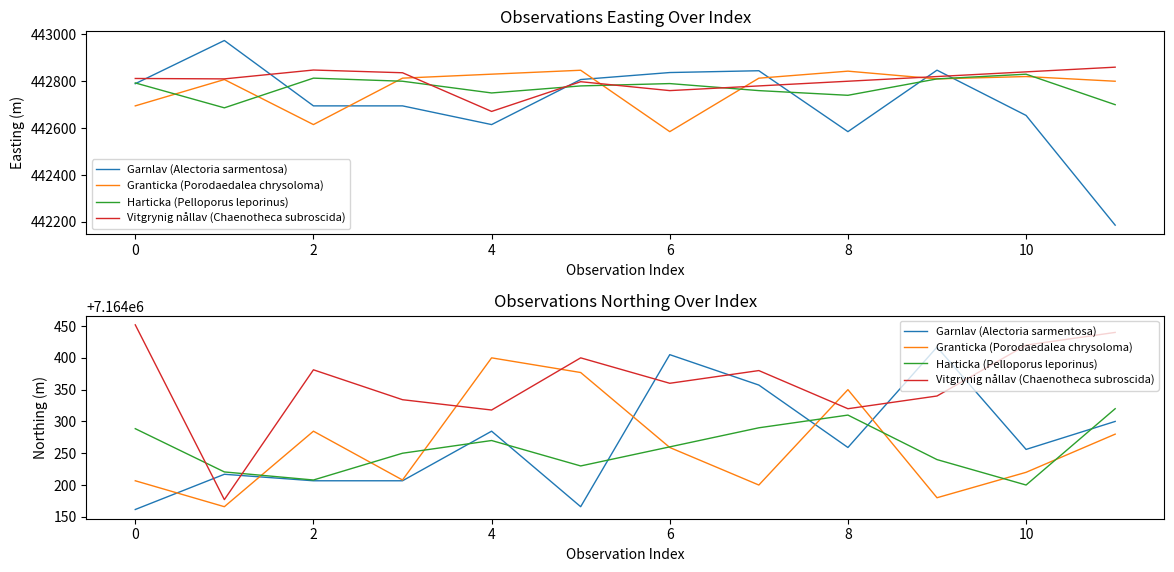

What is the spread (max minus min) of values at 4?

127.5